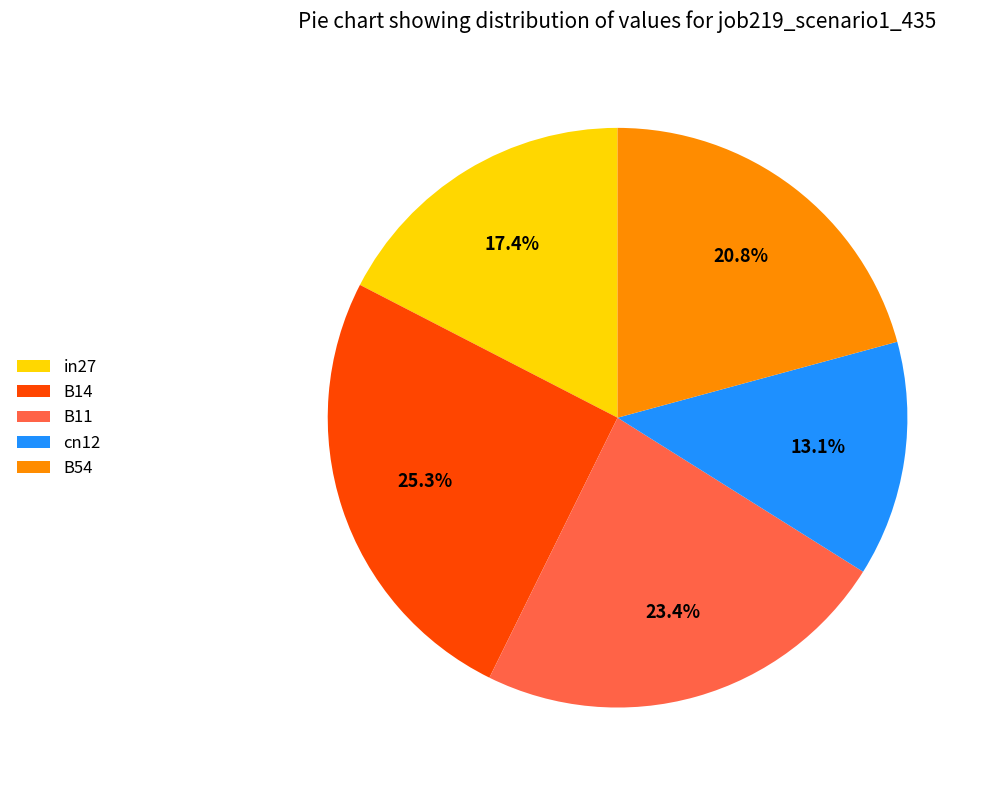

What is the largest slice in the pie chart?

B14